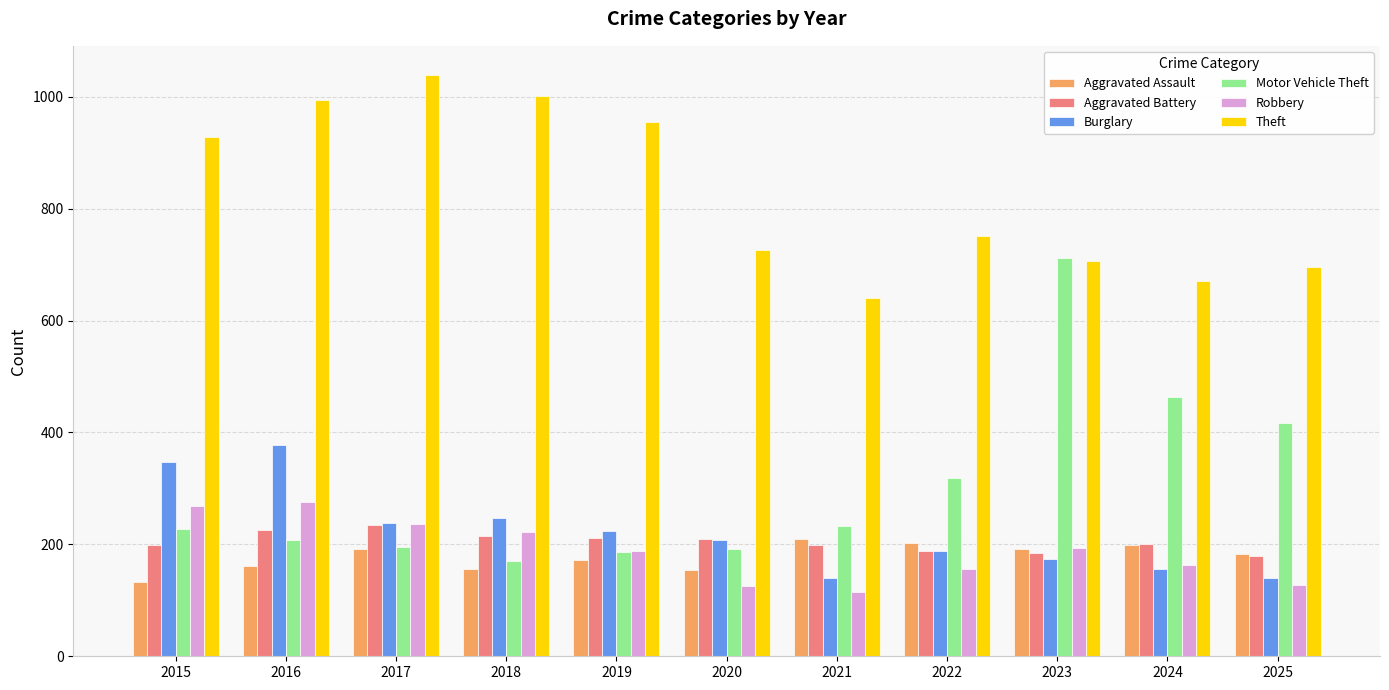

What is the average value of the Aggravated Battery series?

204